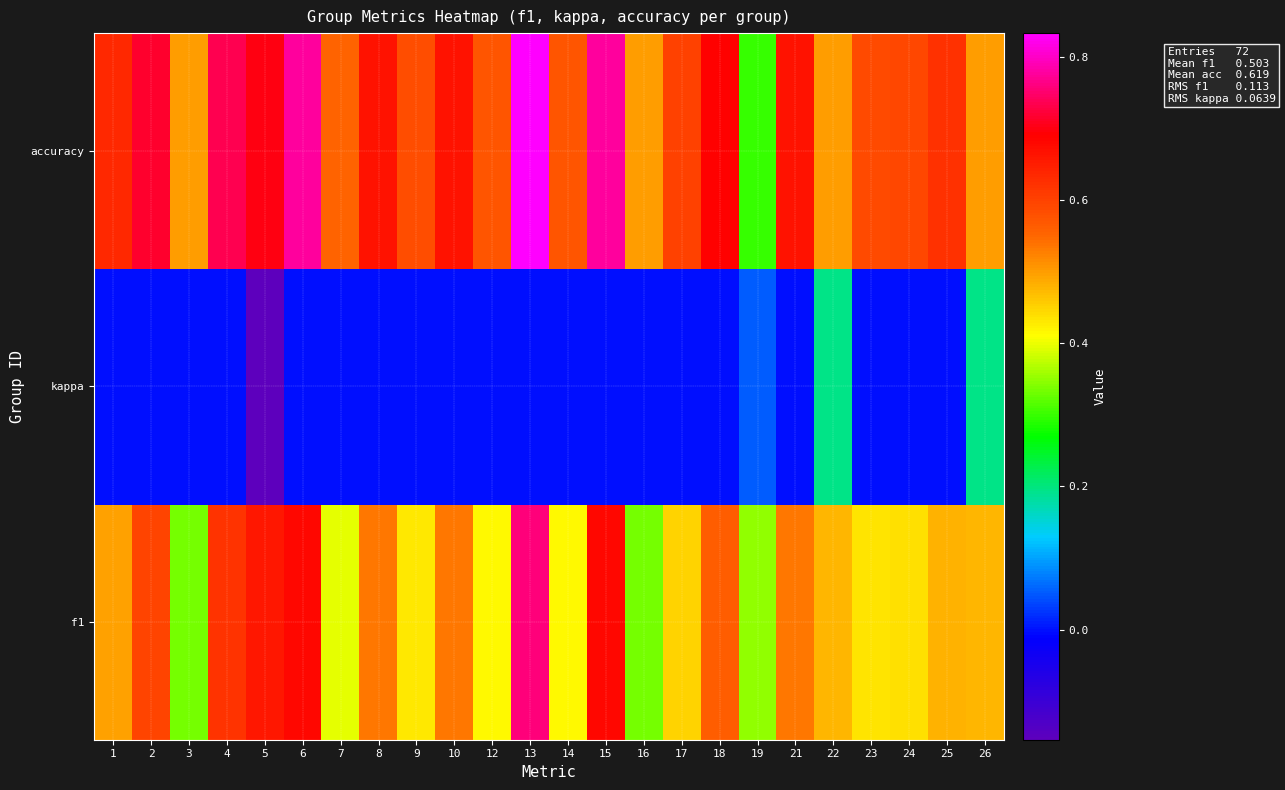

Reading right to left, extract all data points from this chart.

f1: 26=0.5	25=0.5	24=0.4	23=0.4	22=0.5	21=0.5	19=0.3	18=0.6	17=0.5	16=0.3	15=0.7	14=0.4	13=0.8	12=0.4	10=0.5	9=0.4	8=0.5	7=0.4	6=0.7	5=0.7	4=0.6	3=0.3	2=0.6	1=0.5
kappa: 26=0.2	25=0.0	24=0.0	23=0.0	22=0.2	21=0.0	19=0.1	18=0.0	17=0.0	16=0.0	15=0.0	14=0.0	13=0.0	12=0.0	10=0.0	9=0.0	8=0.0	7=0.0	6=0.0	5=-0.2	4=0.0	3=0.0	2=0.0	1=0.0
accuracy: 26=0.5	25=0.6	24=0.6	23=0.6	22=0.5	21=0.7	19=0.3	18=0.7	17=0.6	16=0.5	15=0.8	14=0.6	13=0.8	12=0.6	10=0.7	9=0.6	8=0.7	7=0.6	6=0.8	5=0.7	4=0.7	3=0.5	2=0.7	1=0.6